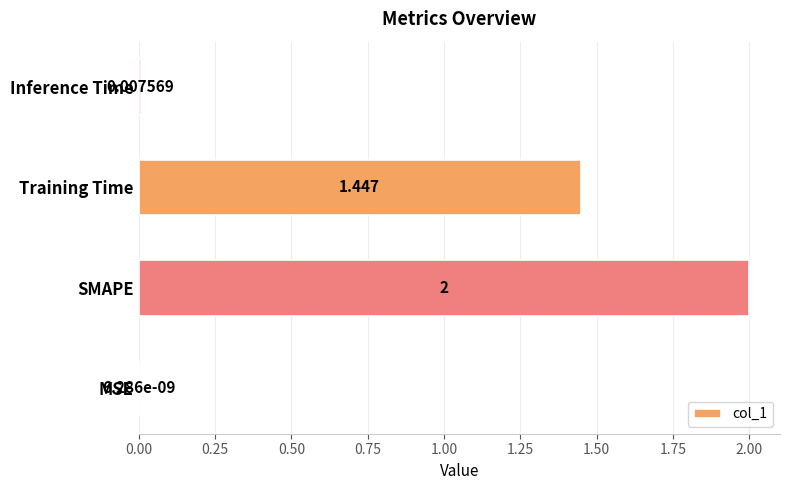

Between Training Time and Inference Time, which is larger?

Training Time